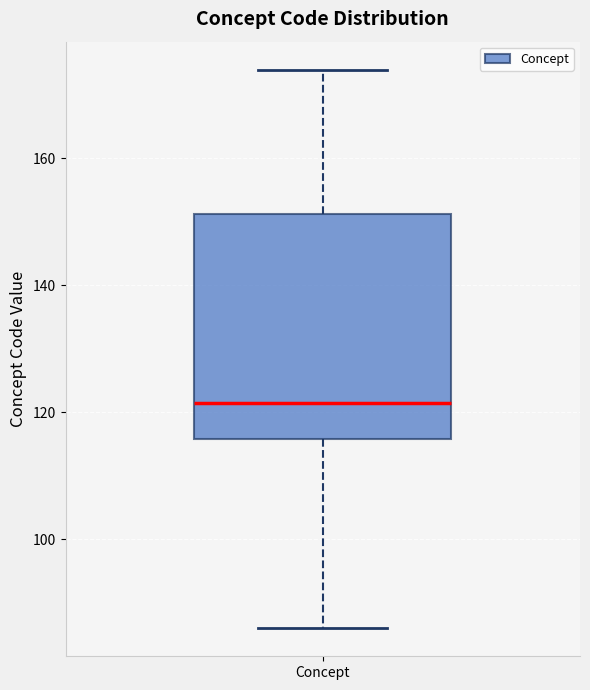

Where does the upper whisker of the box for Concept end on the y-axis? The values are not printed on the chart, so give them approximately, as read against the axis.

174